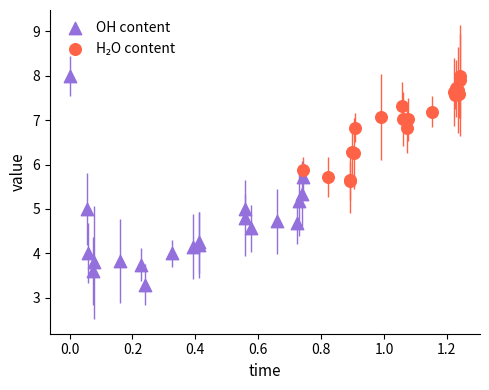

Which series has the largest Y range (max minus min)?

OH content